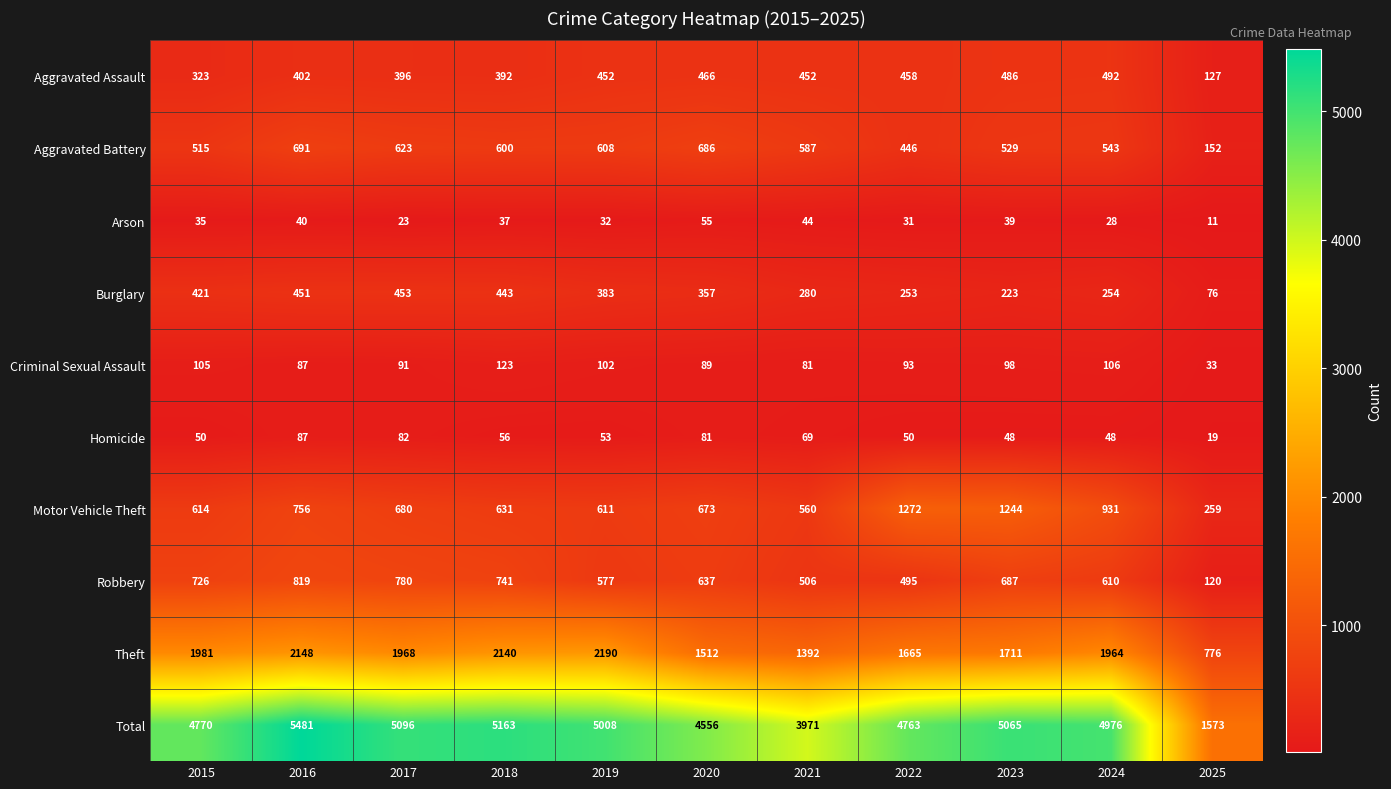

Between 2019 and 2022, which series saw the biggest shift?

Motor Vehicle Theft